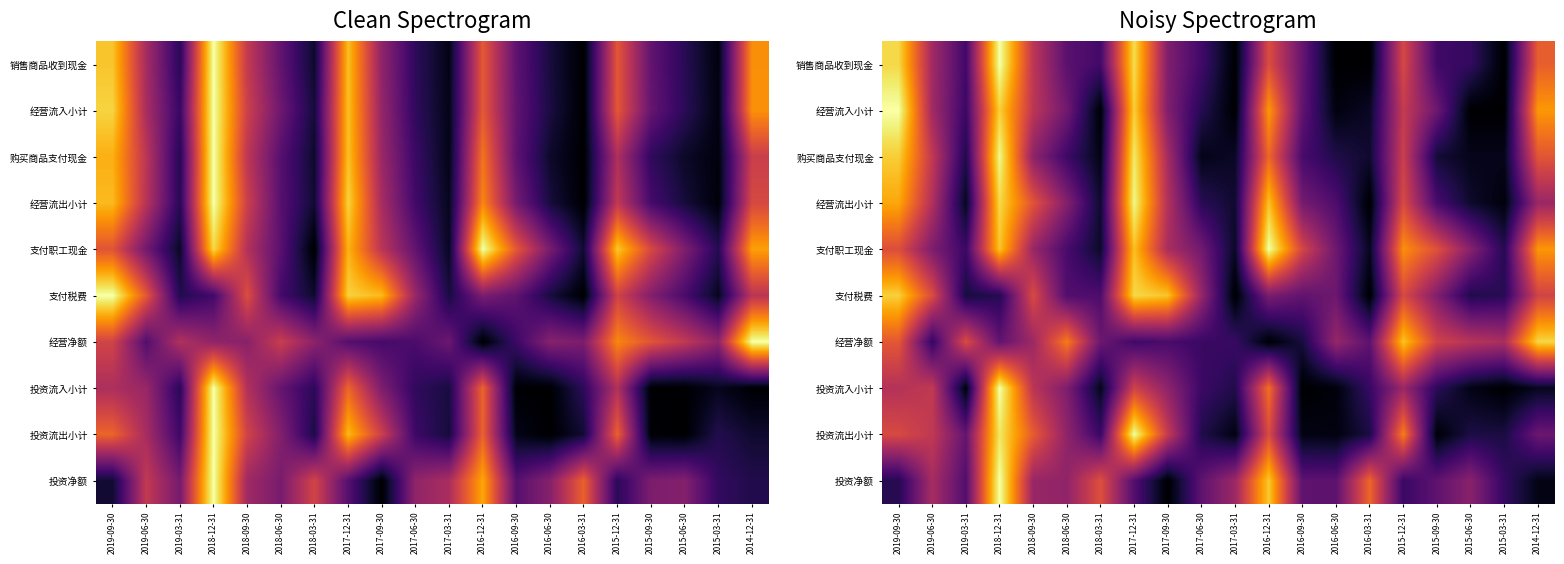

Rank the series at 2016-09-30 from lowest to highest value.

投资流入小计, 投资流出小计, 经营净额, 购买商品支付现金, 投资净额, 支付税费, 经营流入小计, 销售商品收到现金, 经营流出小计, 支付职工现金